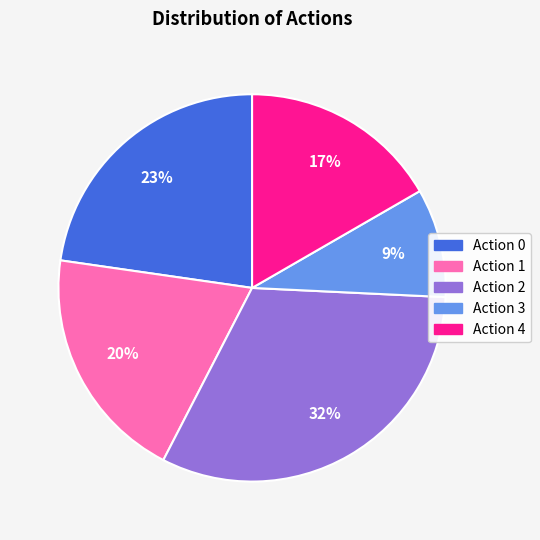

To the nearest percent, what percentage of the pie is Action 2?

32%